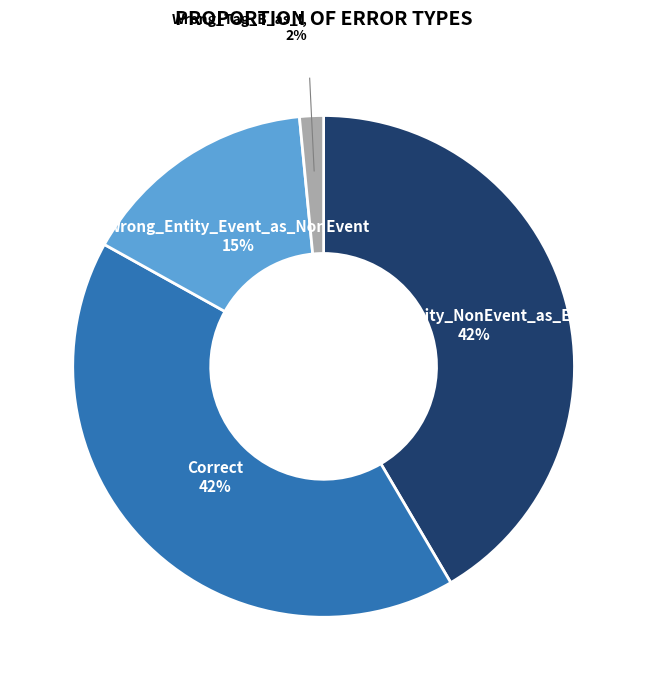

Combined, do Wrong_Entity_Event_as_NonEvent and Correct account for over 50%?

Yes